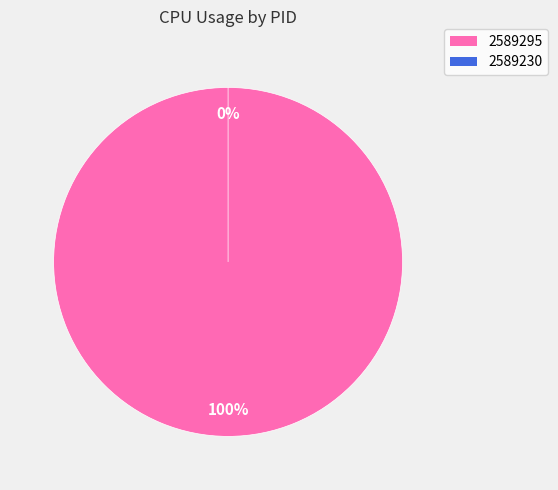

To the nearest percent, what is the difference between the largest and smallest slice percentages?

100%